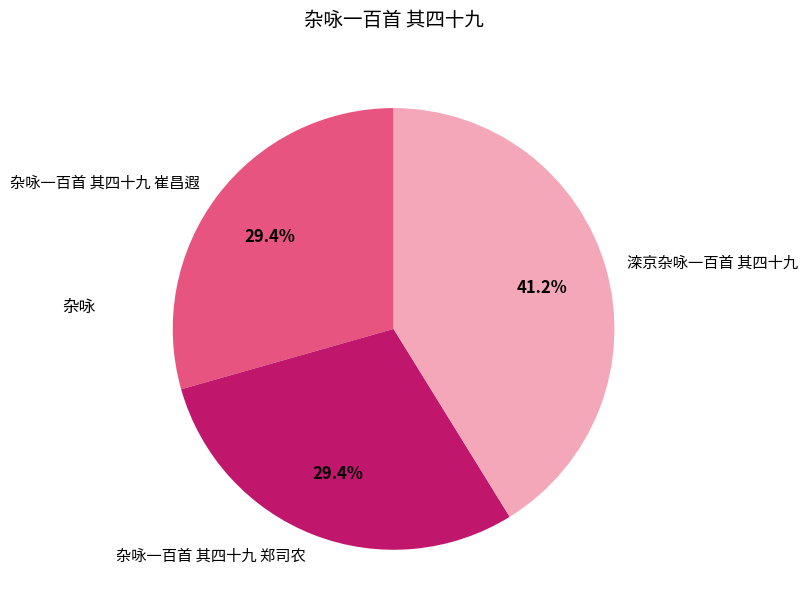

Is there a majority slice in this chart?

No